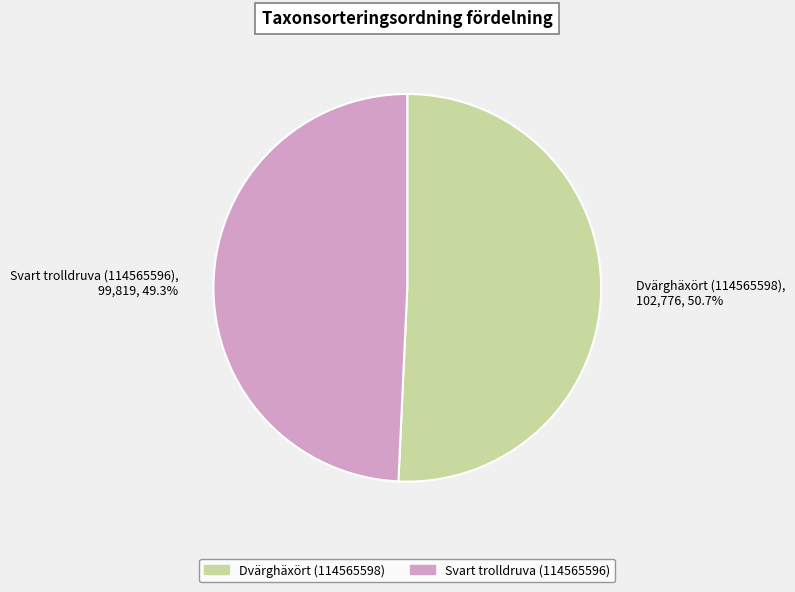

Rank the categories by value from lowest to highest.

Svart trolldruva (114565596), Dvärghäxört (114565598)